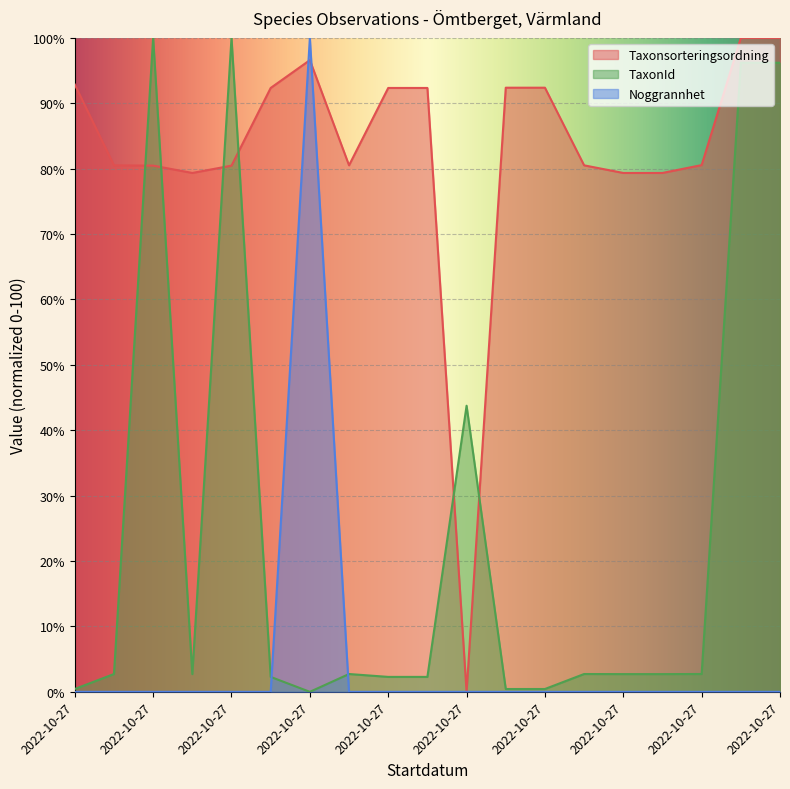

List the series in order of their peak value, lowest first.

Taxonsorteringsordning, TaxonId, Noggrannhet